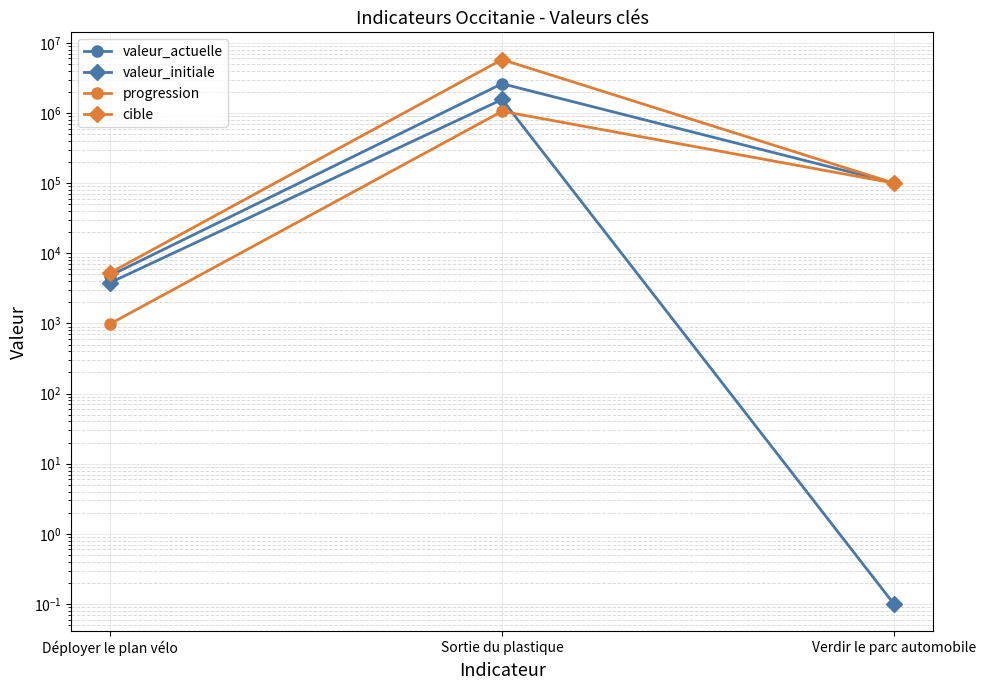

The valeur_actuelle series shows 8385.7 at Déployer le plan vélo. True or false?

False